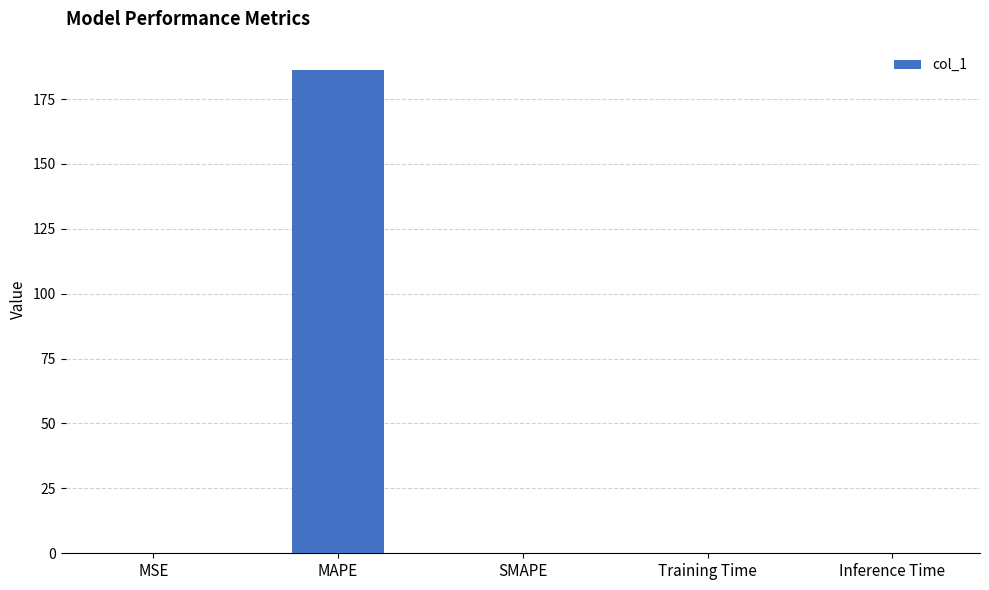

The chart shows a value of 186.2 at MAPE. True or false?

True